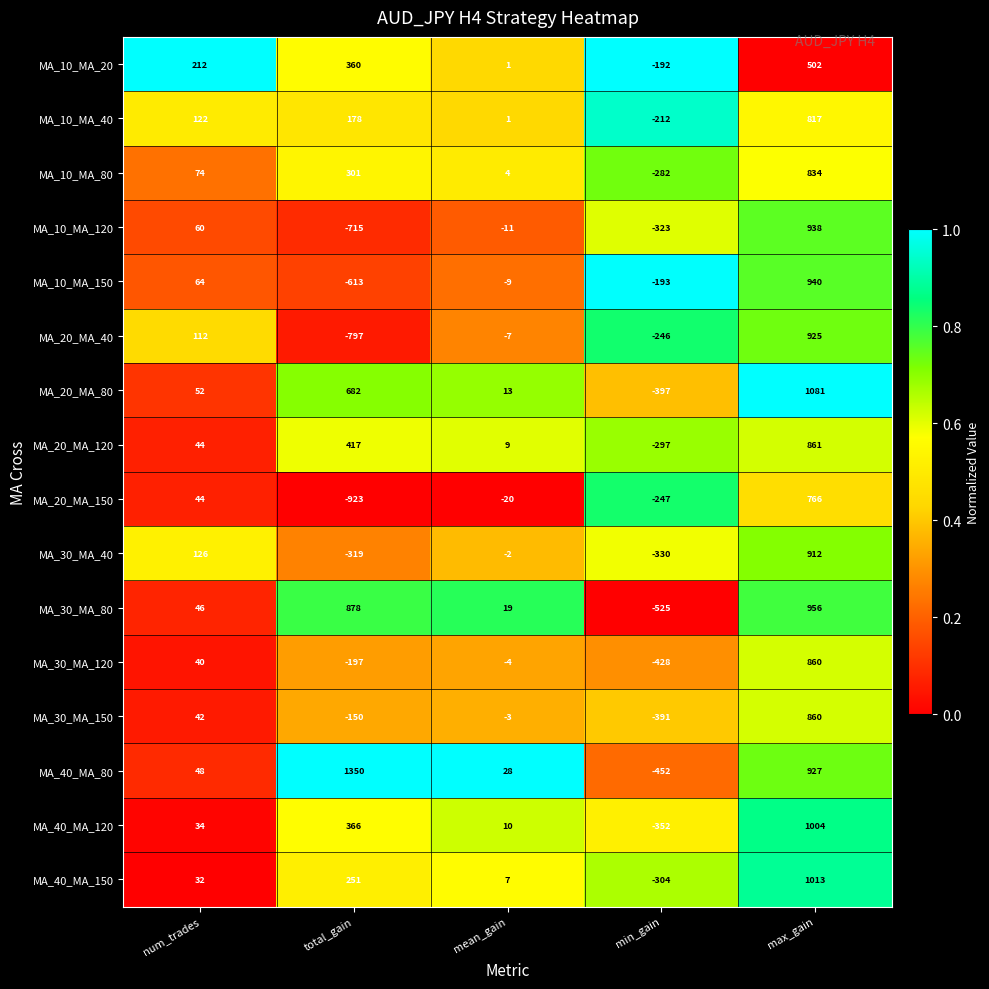

Between total_gain and min_gain, which series saw the biggest shift?

MA_40_MA_80